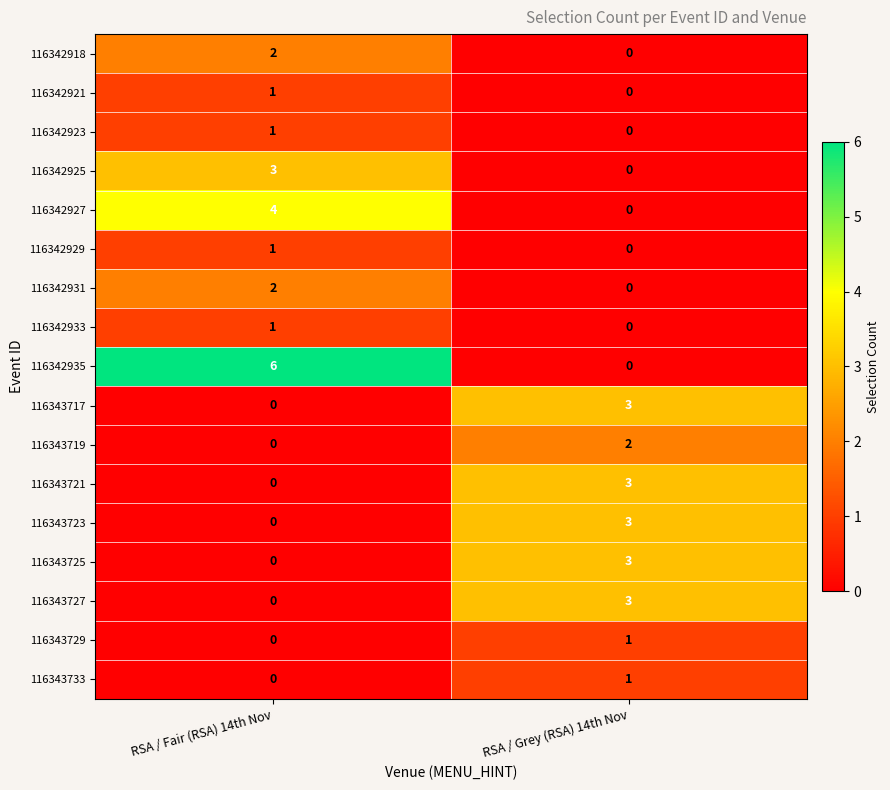

At which category is the sum across all series the highest?

RSA / Fair (RSA) 14th Nov